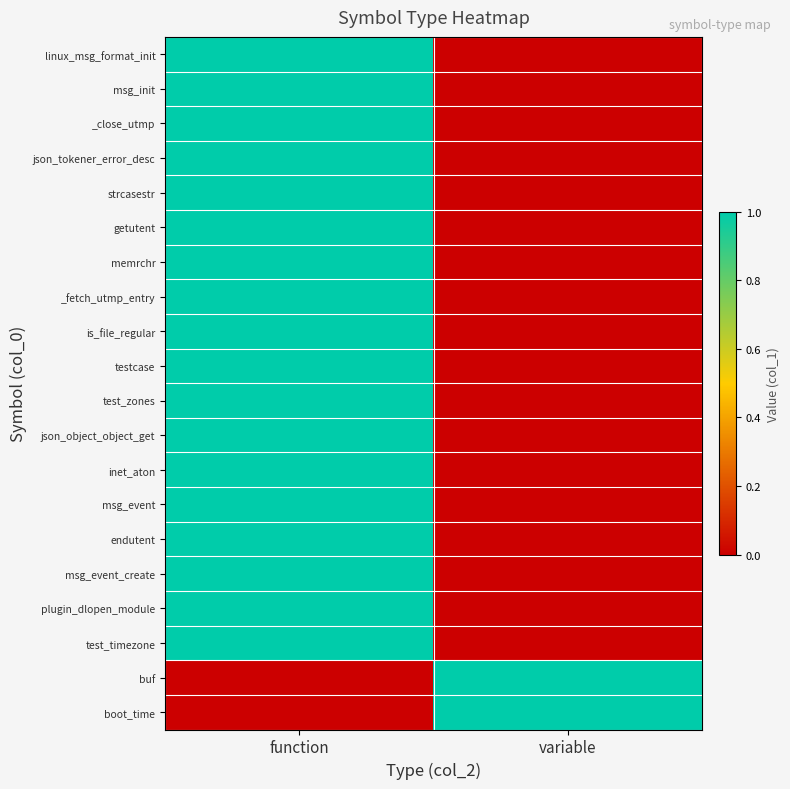

Reading left to right, transcribe all the data shown in this chart.

linux_msg_format_init: function=1	variable=0
msg_init: function=1	variable=0
_close_utmp: function=1	variable=0
json_tokener_error_desc: function=1	variable=0
strcasestr: function=1	variable=0
getutent: function=1	variable=0
memrchr: function=1	variable=0
_fetch_utmp_entry: function=1	variable=0
is_file_regular: function=1	variable=0
testcase: function=1	variable=0
test_zones: function=1	variable=0
json_object_object_get: function=1	variable=0
inet_aton: function=1	variable=0
msg_event: function=1	variable=0
endutent: function=1	variable=0
msg_event_create: function=1	variable=0
plugin_dlopen_module: function=1	variable=0
test_timezone: function=1	variable=0
buf: function=0	variable=1
boot_time: function=0	variable=1